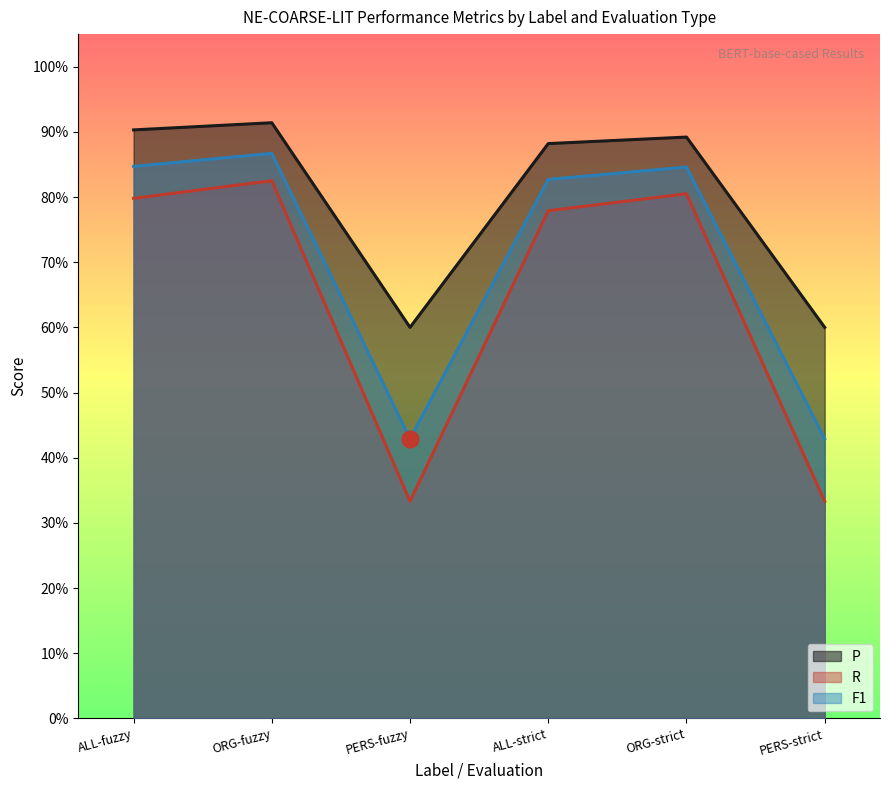

What is the average value of the R series?

0.6